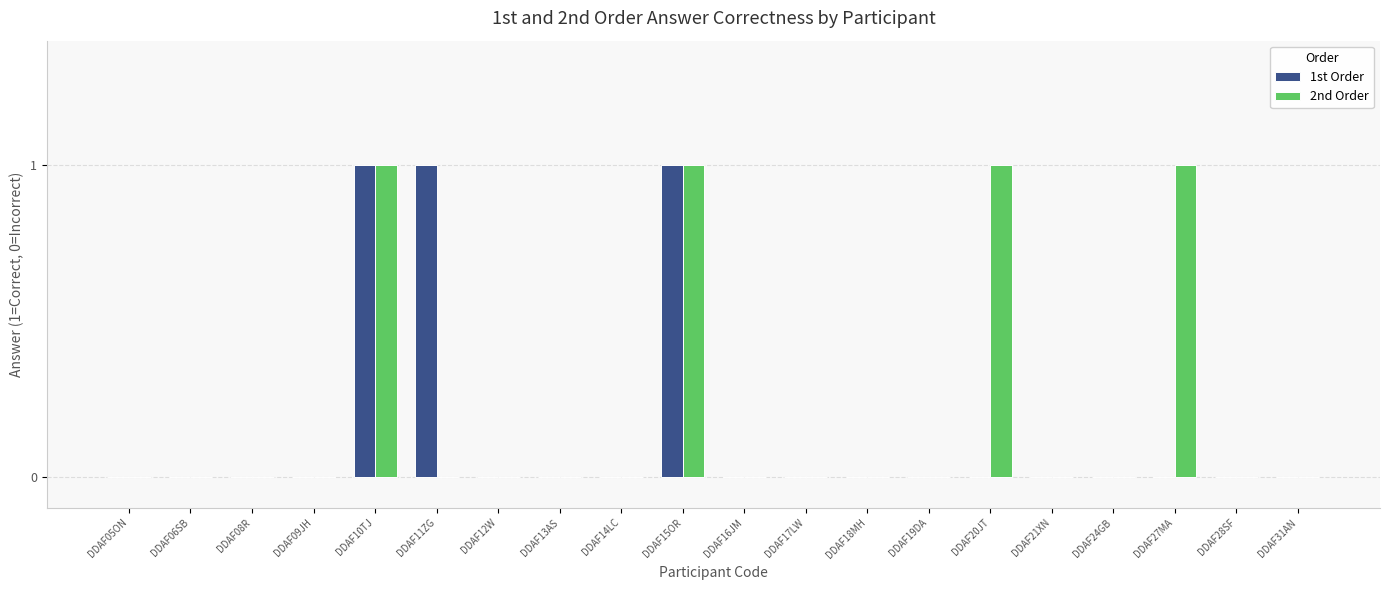

Count the number of data series in this chart.

2